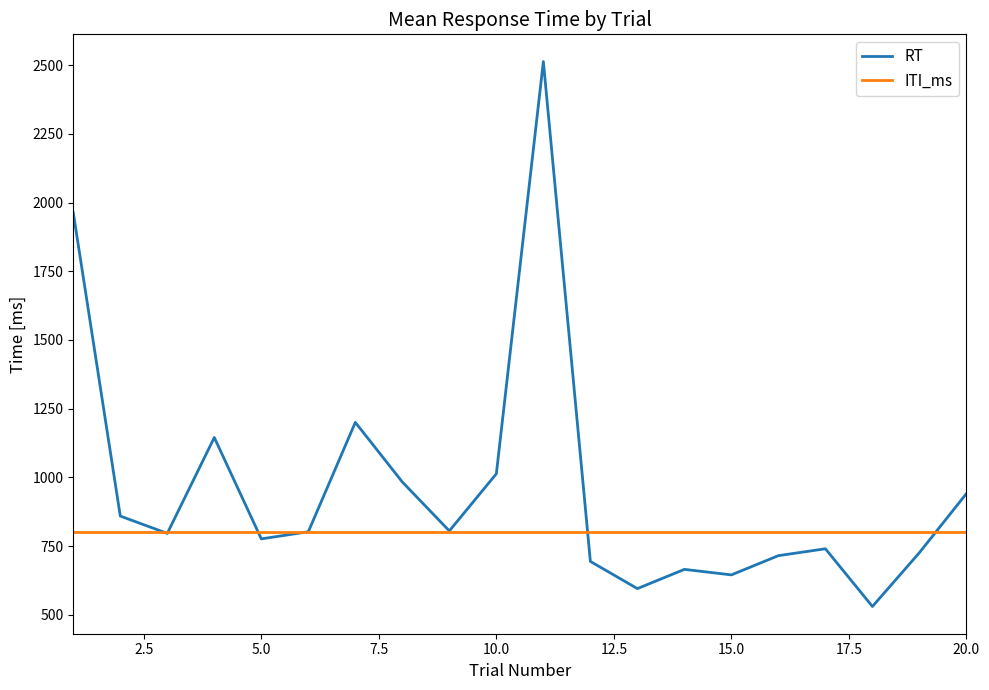

Rank the series by their average value, from lowest to highest.

ITI_ms, RT